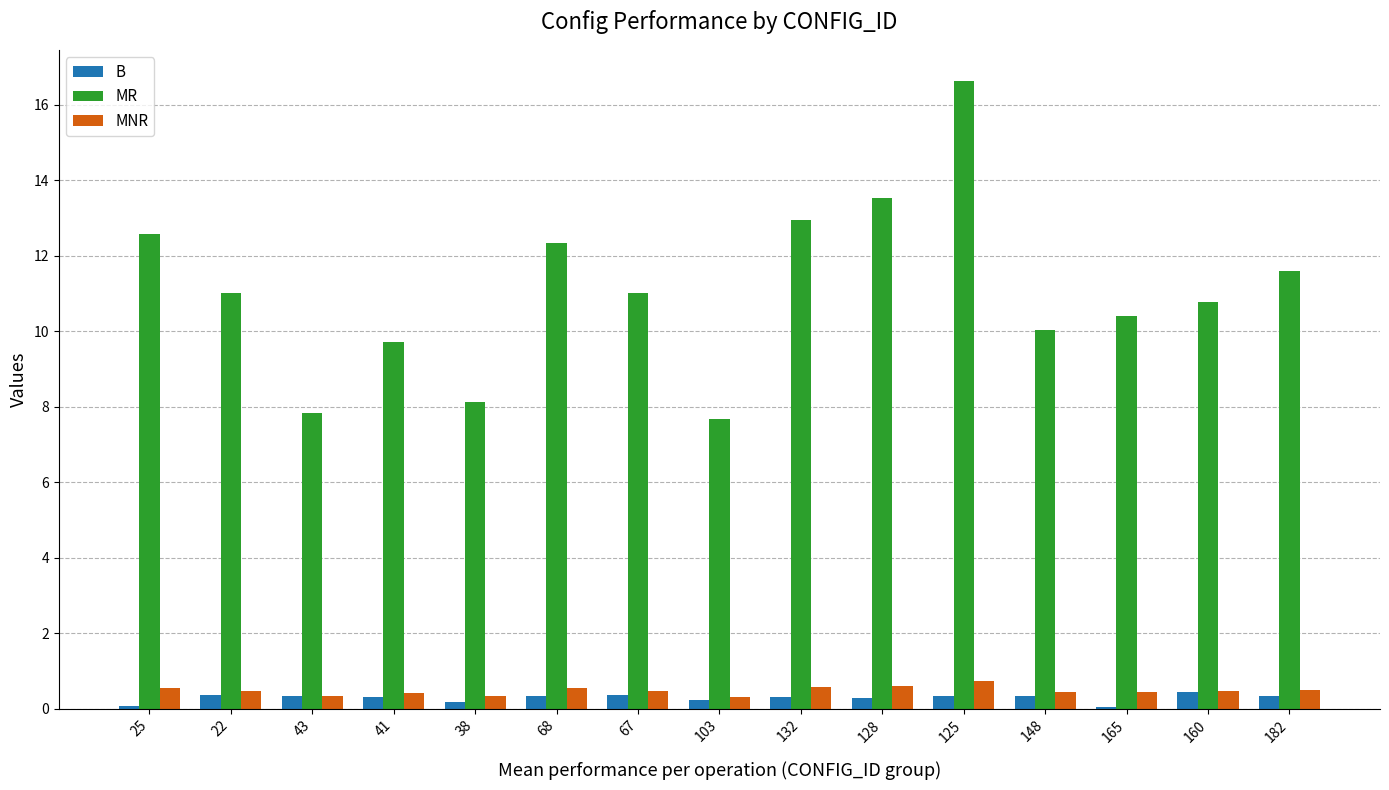

What is the difference between the B values at 38 and 41?

0.1